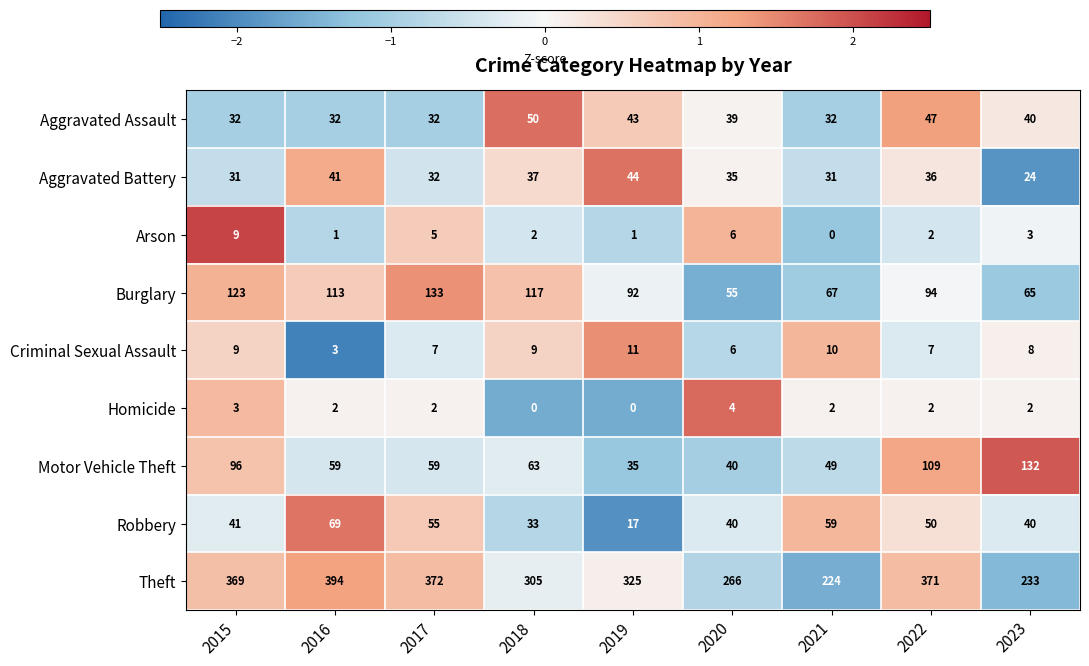

What is the difference between the maximum and minimum values in the Theft series?

170